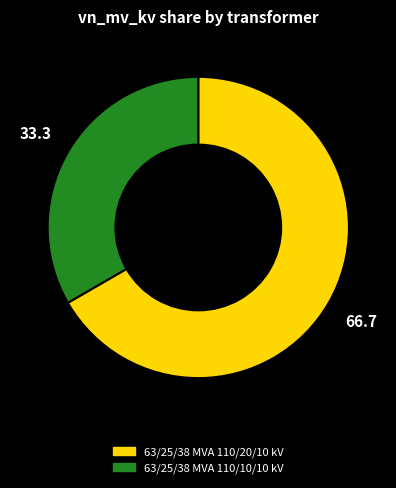

How many segments does this pie chart have?

2